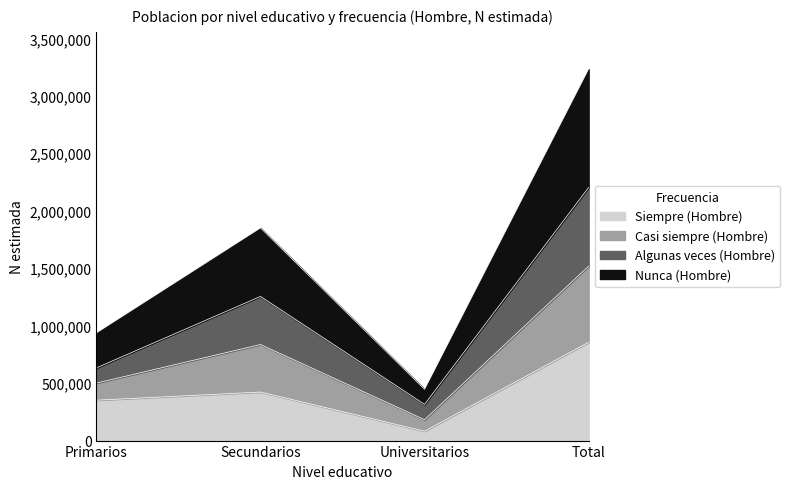

Is it true that Siempre (Hombre) equals 855634 at Total?

True